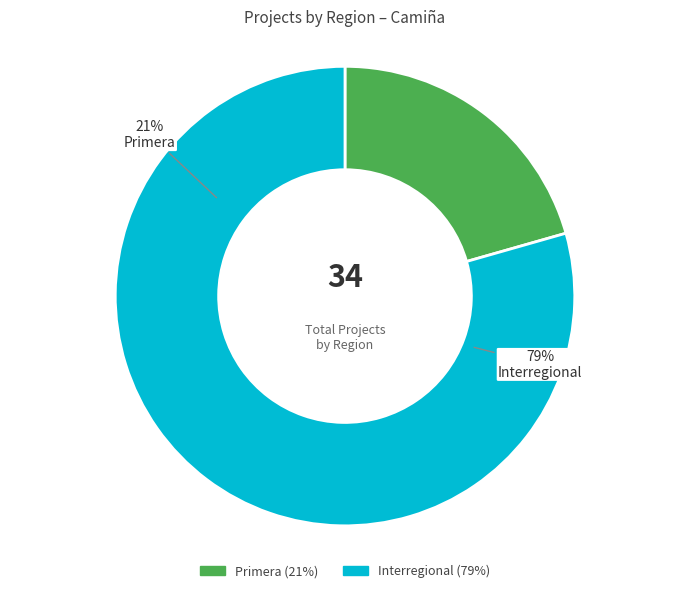

Rank the categories by value from lowest to highest.

Primera, Interregional